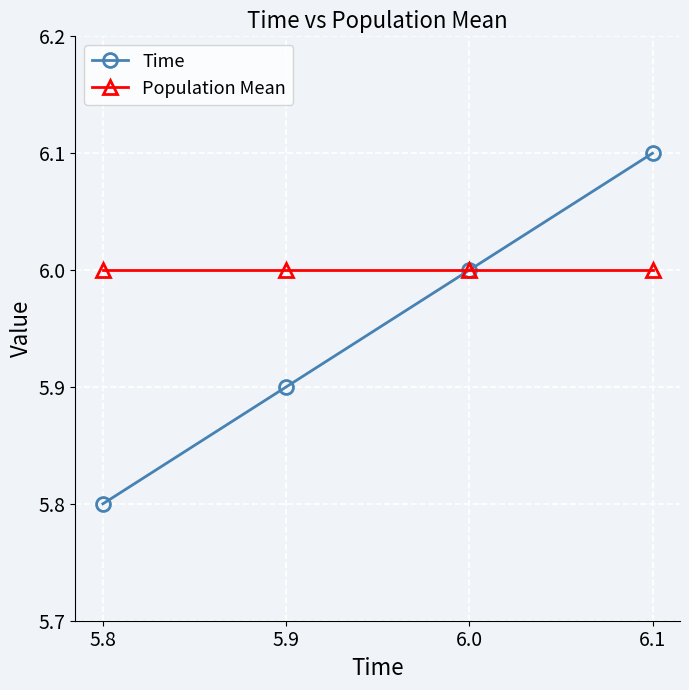

Does the chart have visible grid lines?

Yes